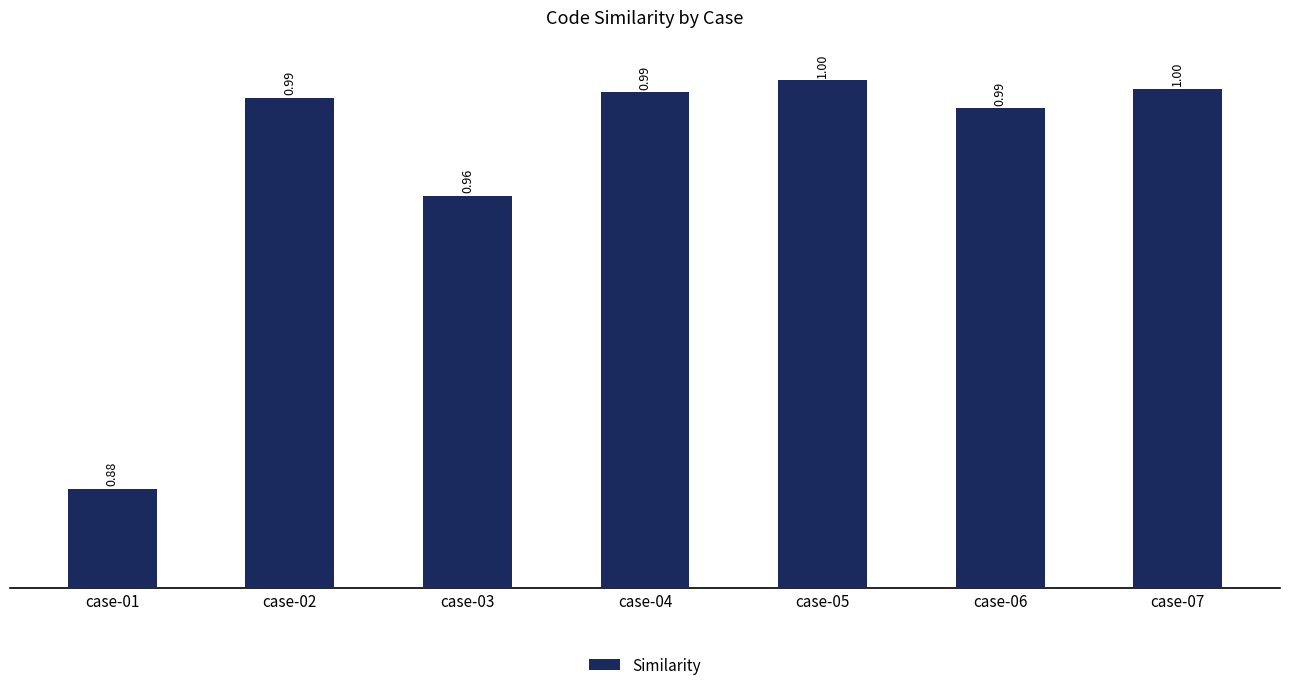

What is the sum of the values at case-04 and case-01?

1.9